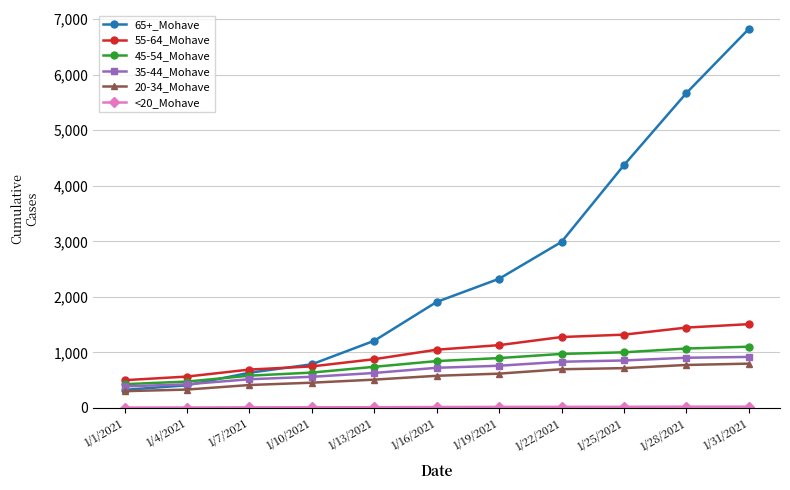

At which category is the sum across all series the highest?

1/31/2021